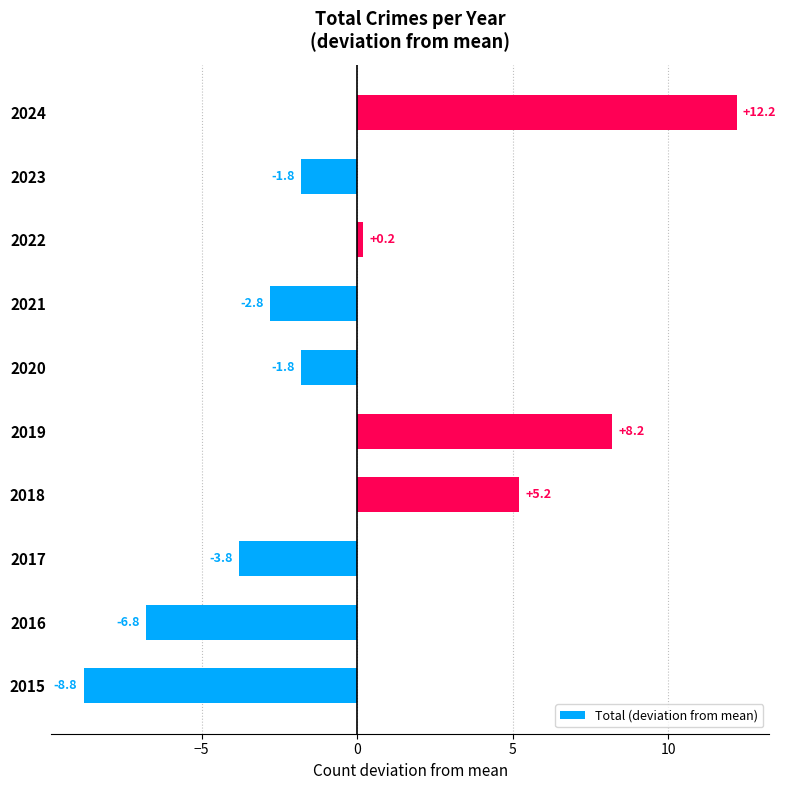

Reading bottom to top, what are all the values shown in this chart?

-8.8	-6.8	-3.8	5.2	8.2	-1.8	-2.8	0.2	-1.8	12.2